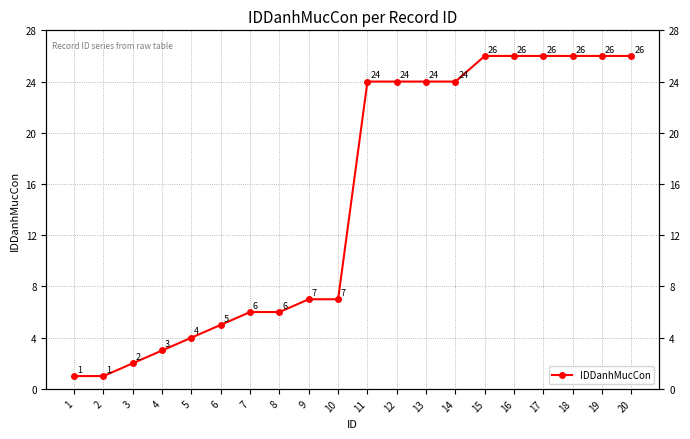

Which has a higher value, 13 or 14?

13